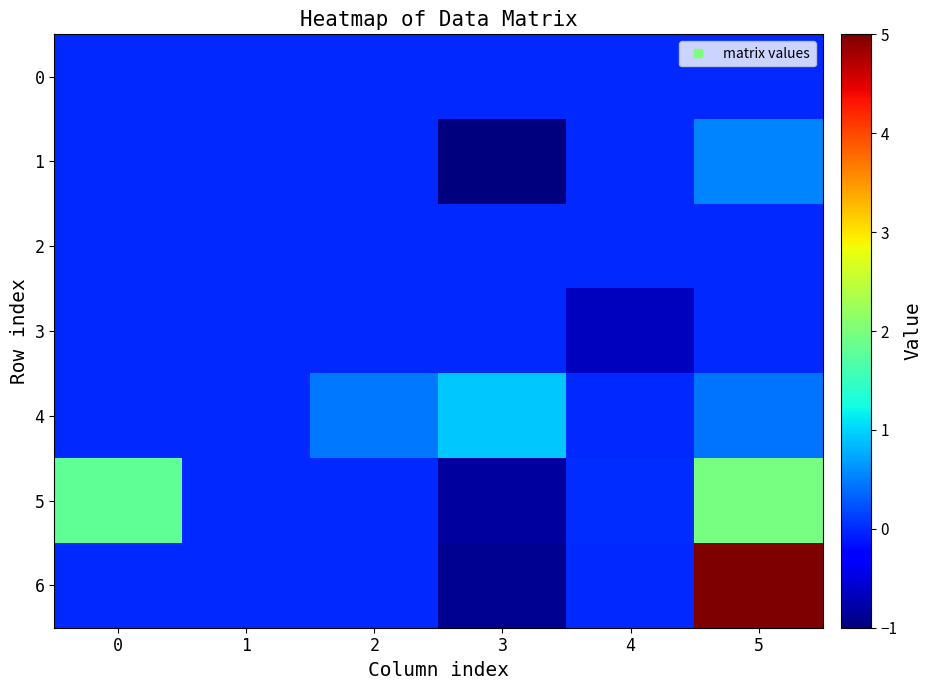

What is the greatest value displayed?

124.3